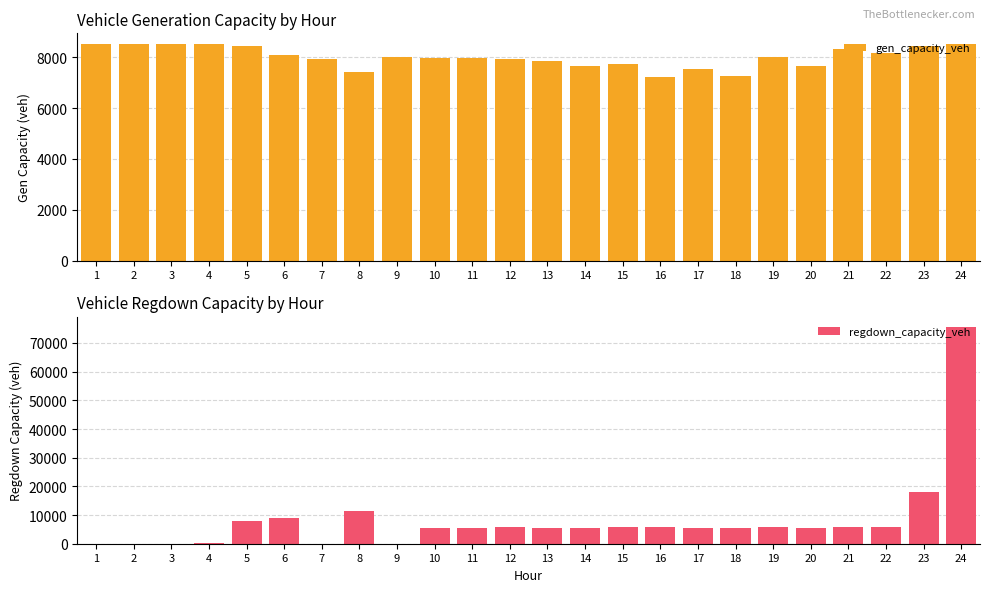

What is the total value across all series at 14?

13083.5